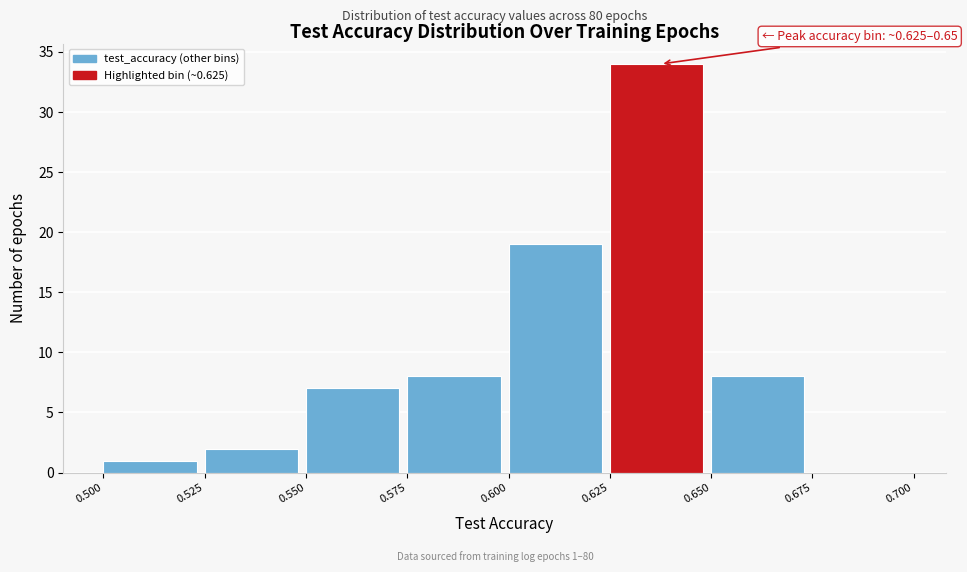

Over which range of the x-axis is the bar tallest?

0.625 to 0.650